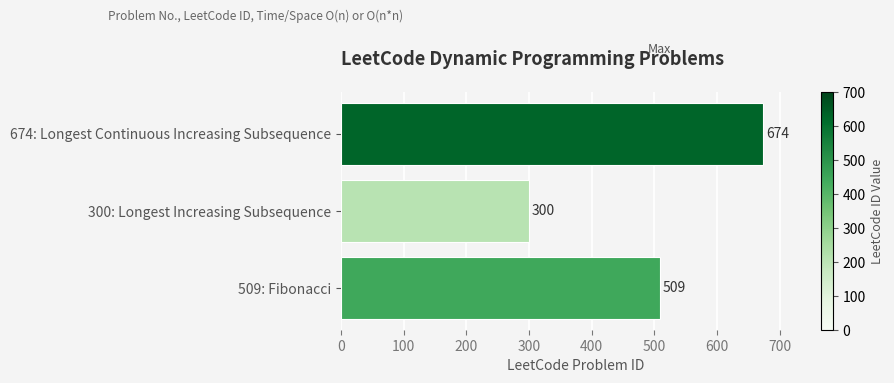

Reading bottom to top, transcribe all the data shown in this chart.

509: Fibonacci=509	300: Longest Increasing Subsequence=300	674: Longest Continuous Increasing Subsequence=674